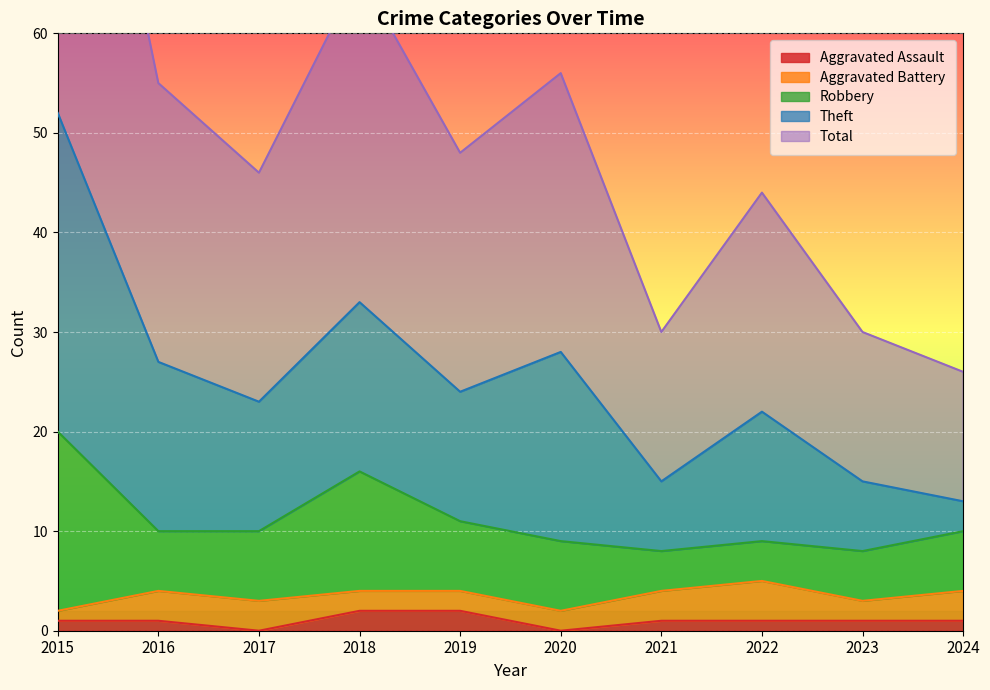

How many categories are shown in the chart?

10